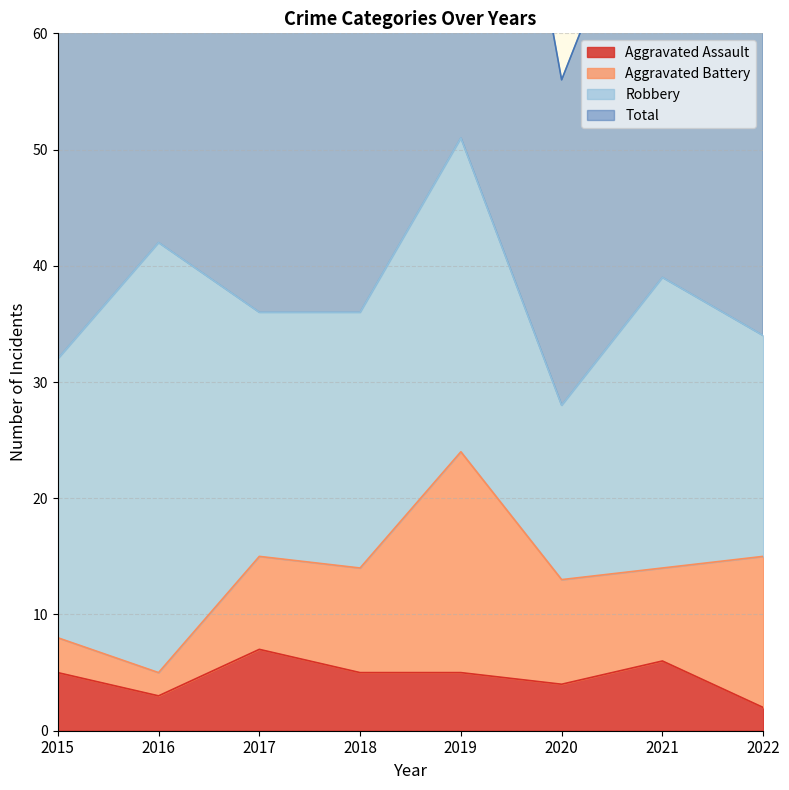

The value of Aggravated Assault at 2021 is 2. True or false?

False